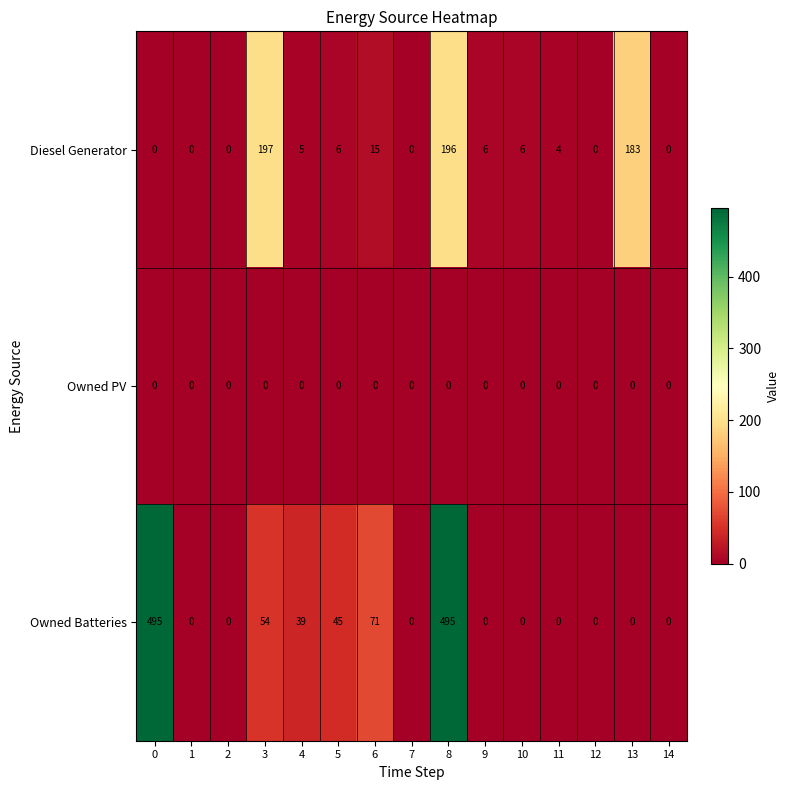

At which label does Diesel Generator first exceed 5?

3